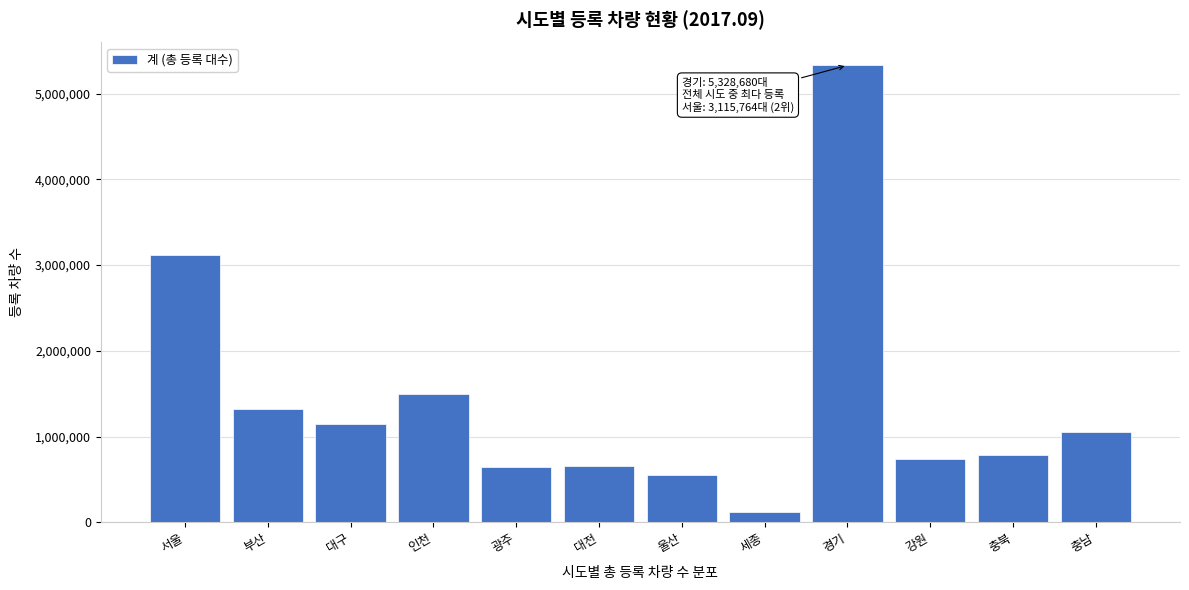

Which has a higher value, 부산 or 서울?

서울